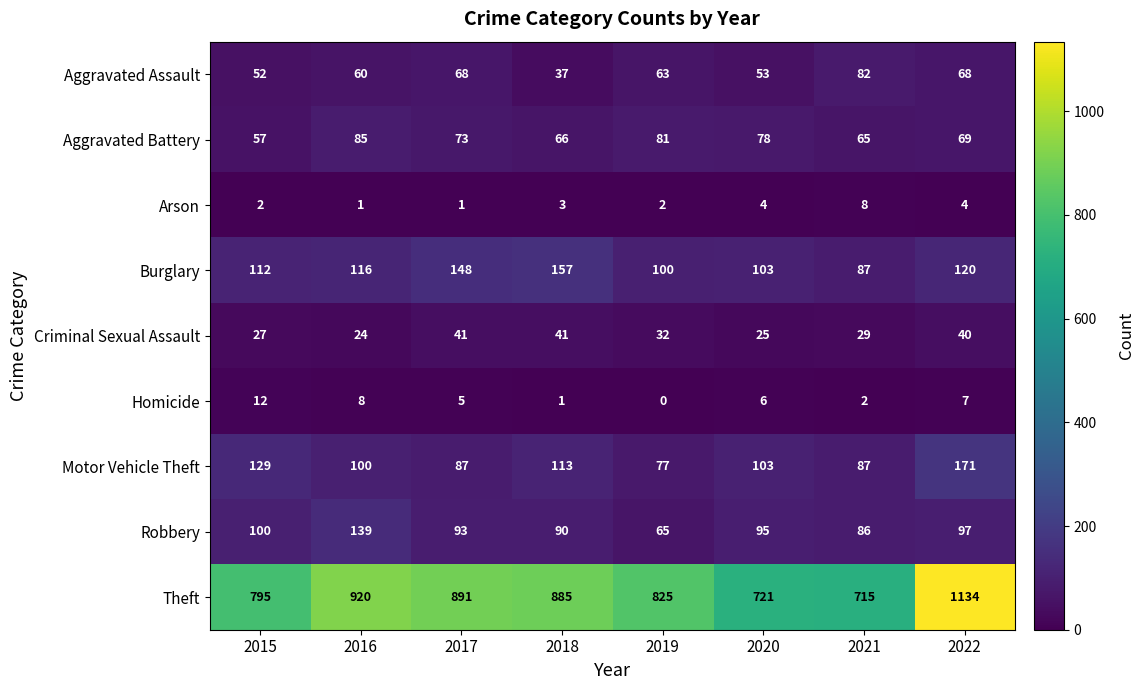

Between 2018 and 2021, which series saw the biggest shift?

Theft